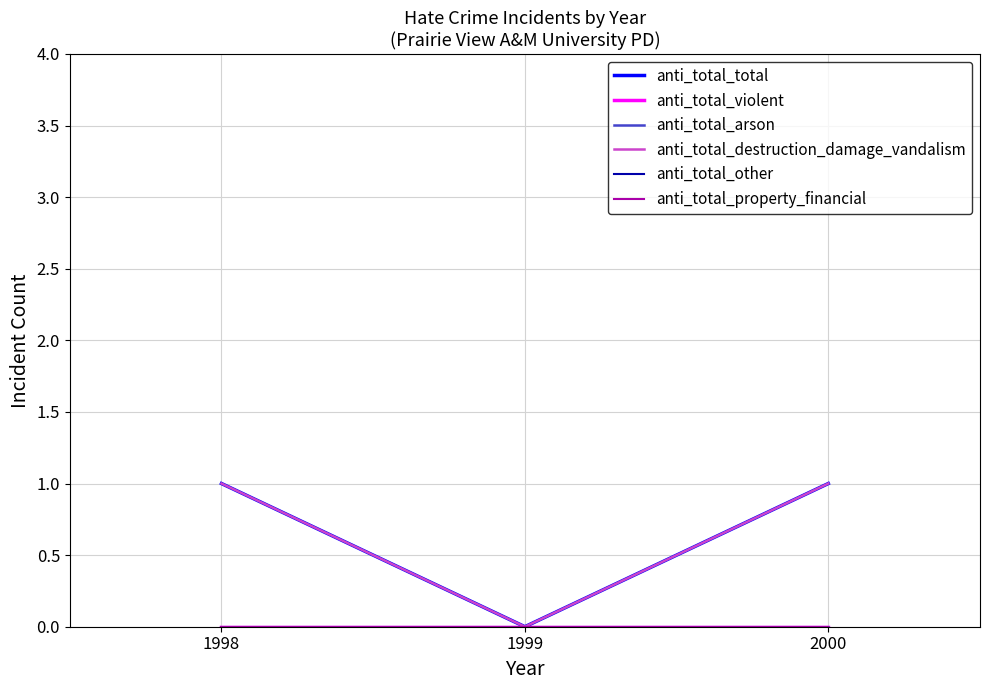

How many lines are shown in the chart?

6